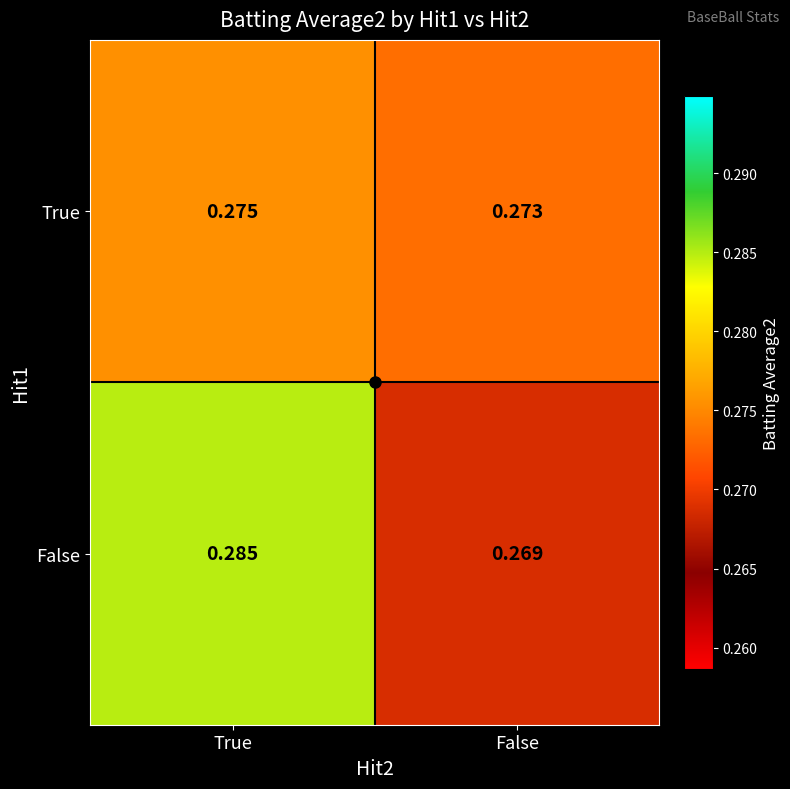

Which series has the largest total across all categories?

False